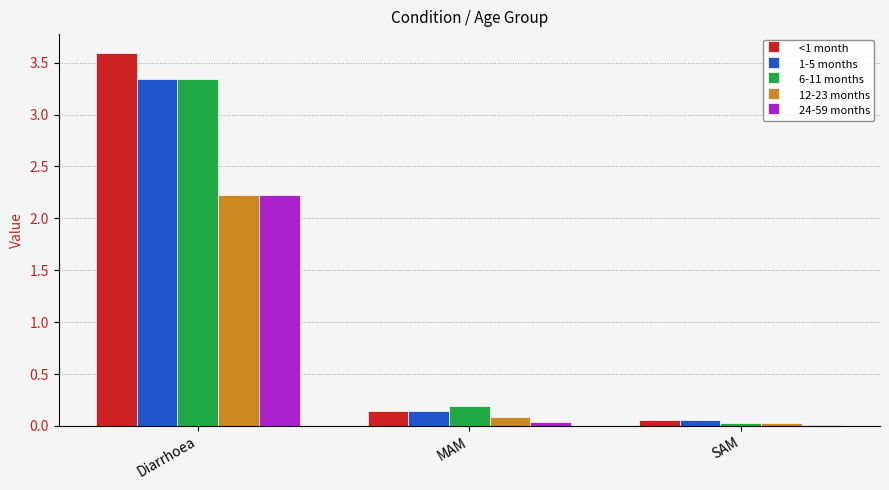

What is the maximum value shown in the chart?

3.6